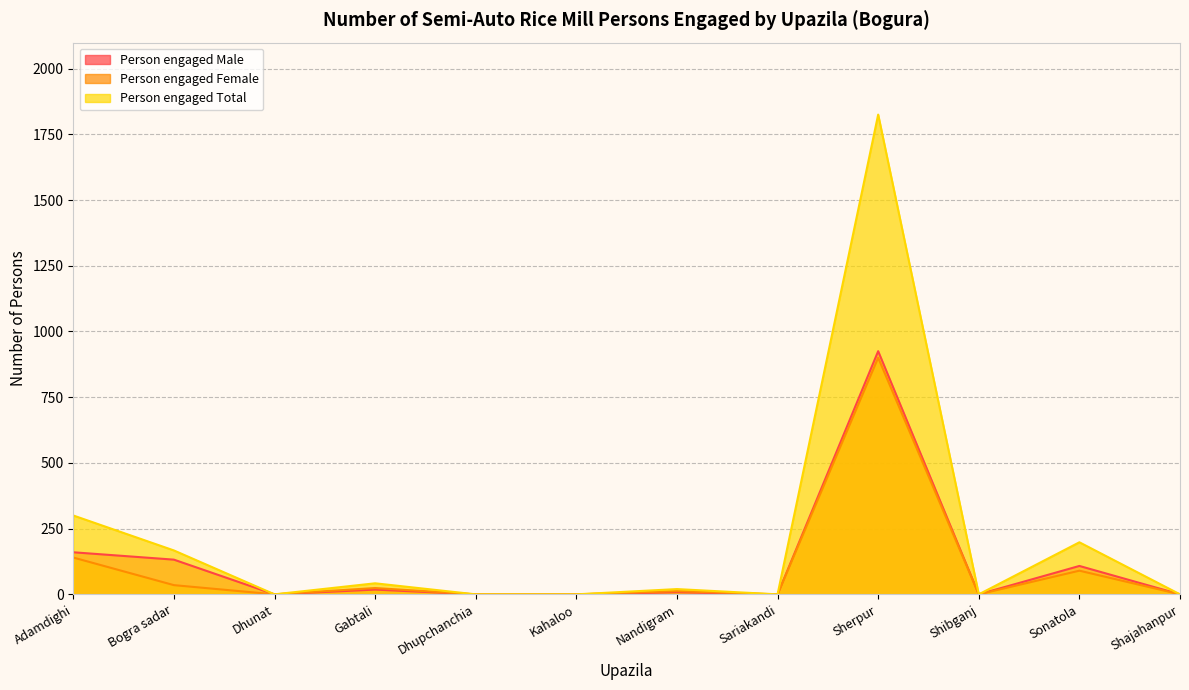

How many values in Person engaged Female are above zero?

6